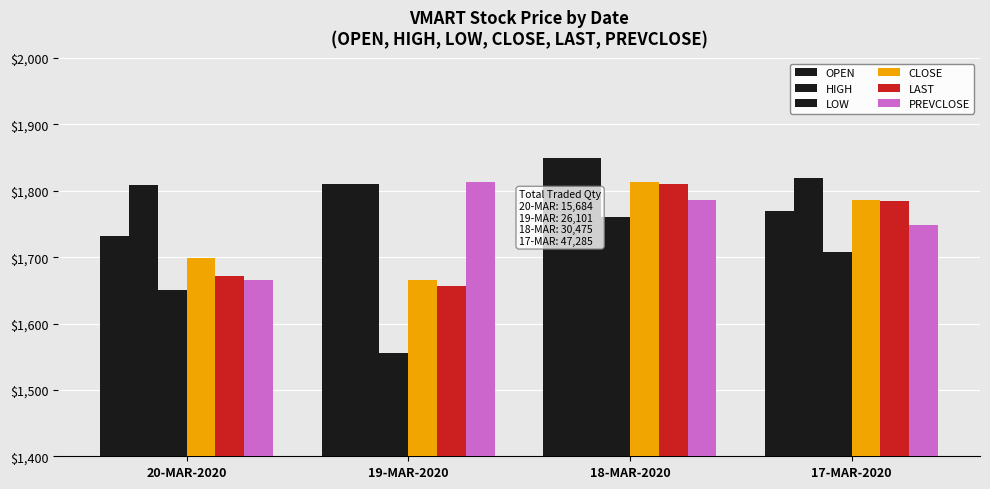

How many groups of bars are there?

4